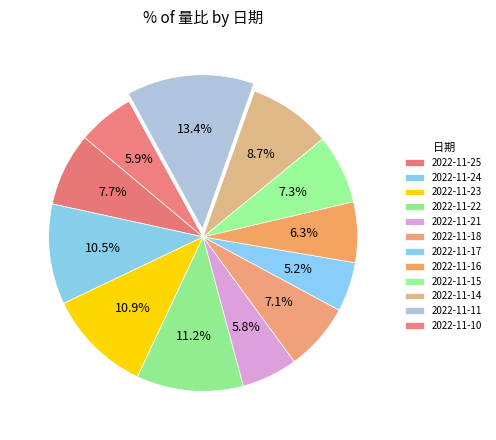

How many segments does this pie chart have?

12